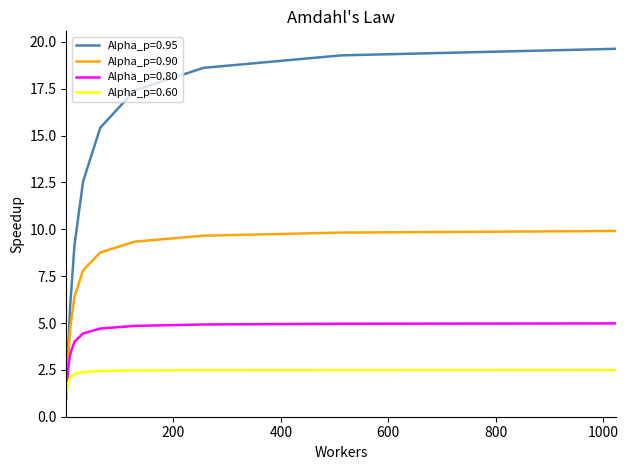

Which series has the widest spread of values?

Alpha_p=0.95